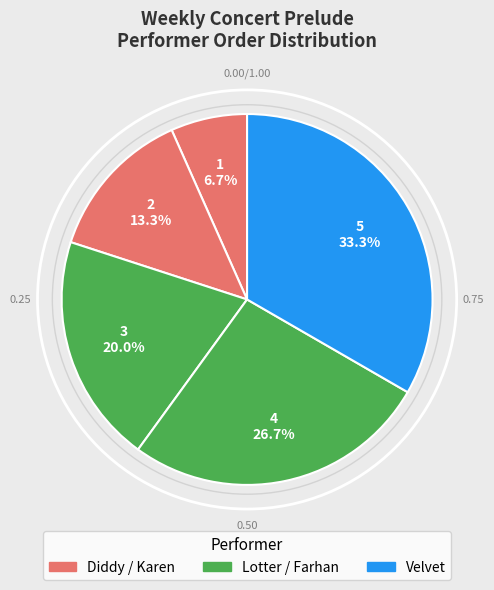

How many segments does this pie chart have?

5